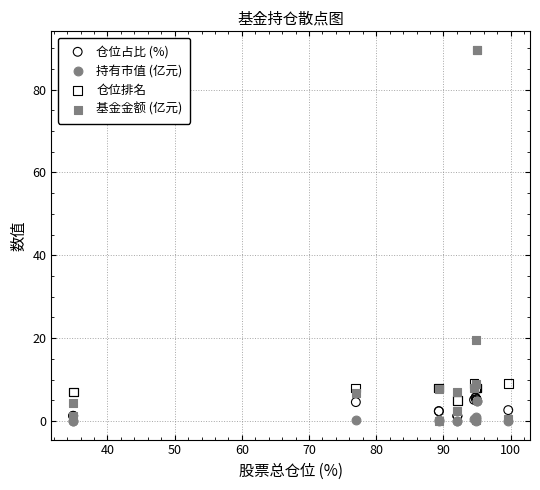

What are all the series names shown in the legend?

仓位占比 (%), 持有市值 (亿元), 仓位排名, 基金金额 (亿元)